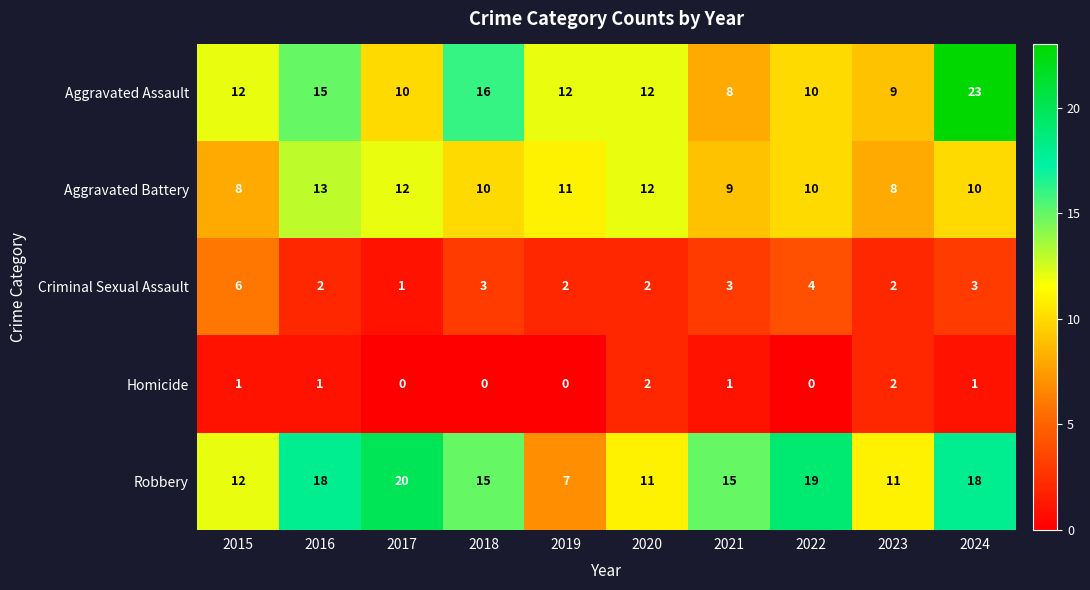

At 2019, list the series in order from largest to smallest.

Aggravated Assault, Aggravated Battery, Robbery, Criminal Sexual Assault, Homicide